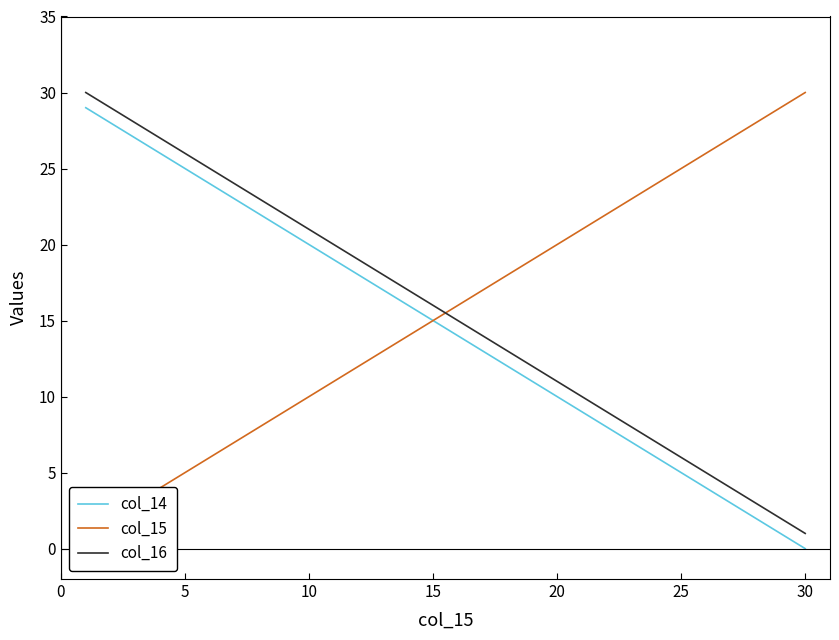

The col_14 series shows 0 at 30. True or false?

True